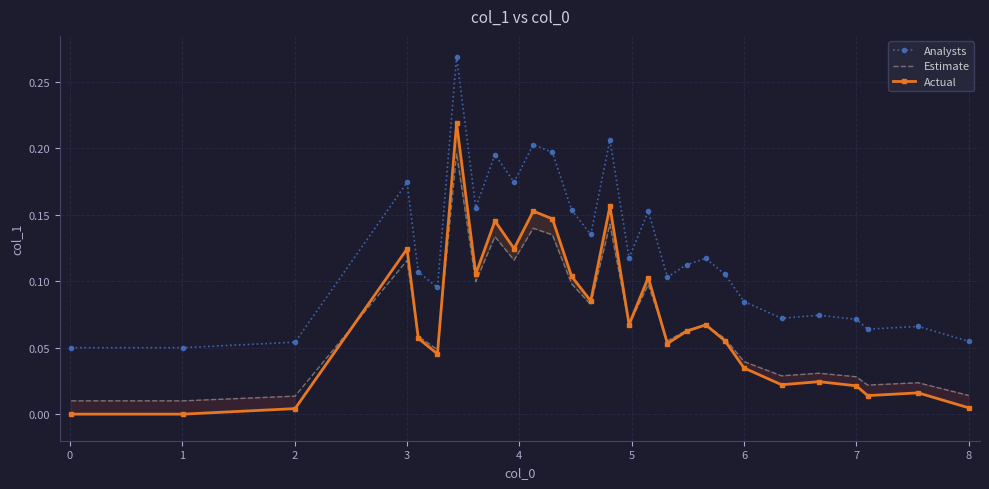

What is the greatest value displayed?

0.3